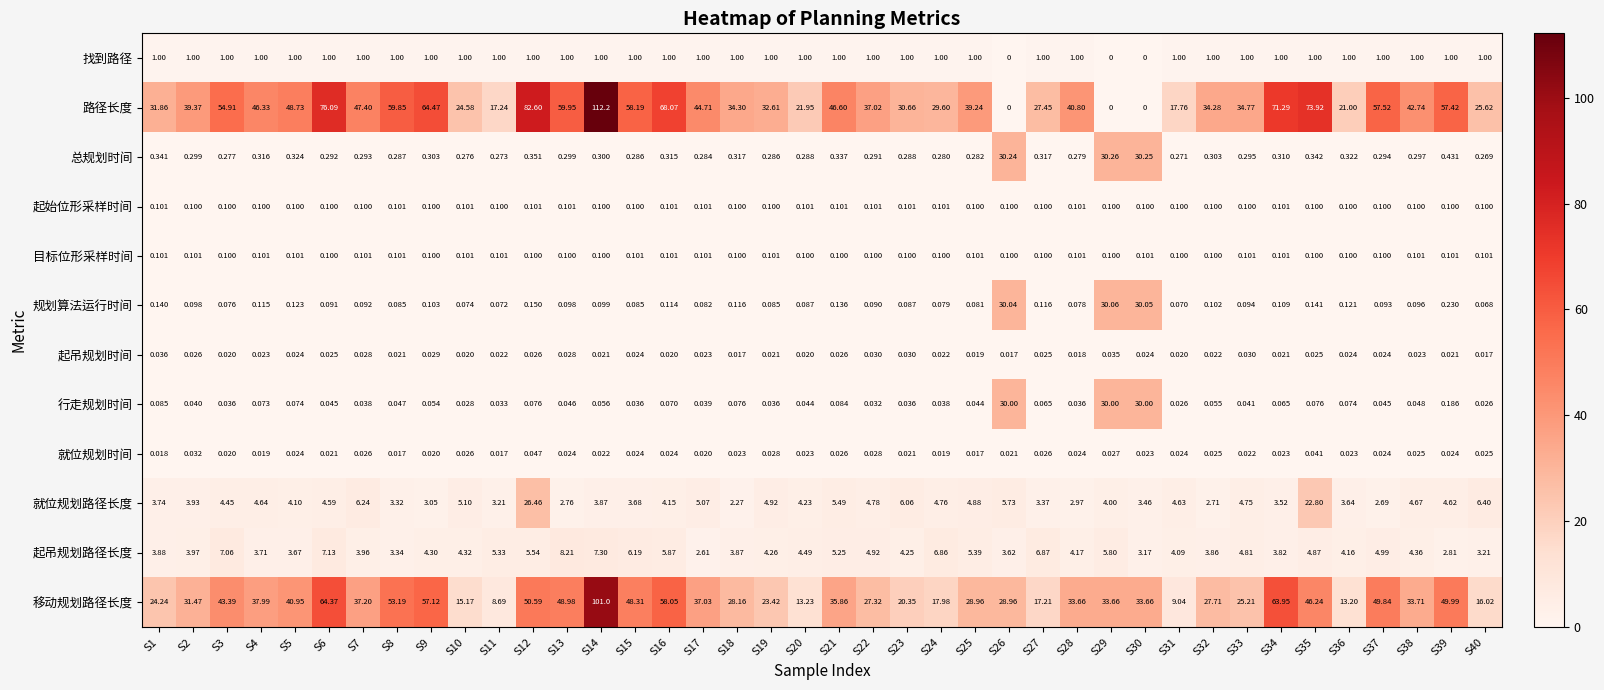

Rank the series at S39 from highest to lowest value.

路径长度, 移动规划路径长度, 就位规划路径长度, 起吊规划路径长度, 找到路径, 总规划时间, 规划算法运行时间, 行走规划时间, 目标位形采样时间, 起始位形采样时间, 就位规划时间, 起吊规划时间